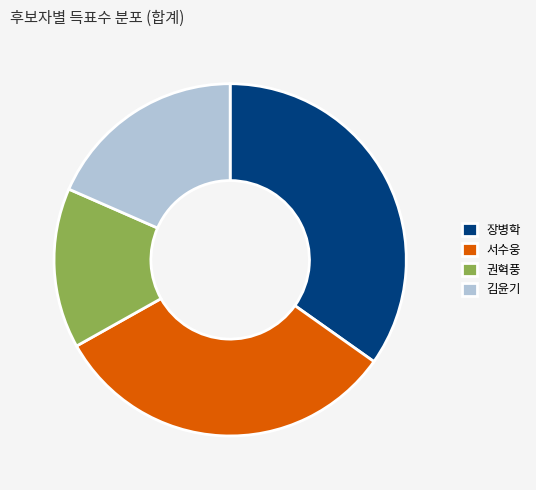

Does any single category account for the majority?

No